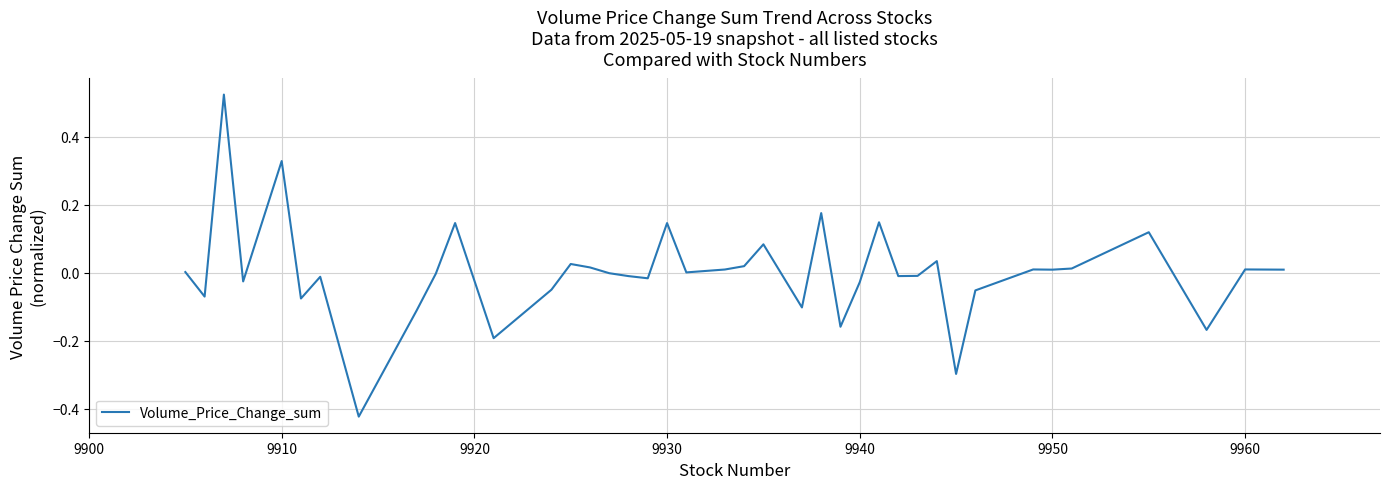

What is the smallest value displayed?

-0.4